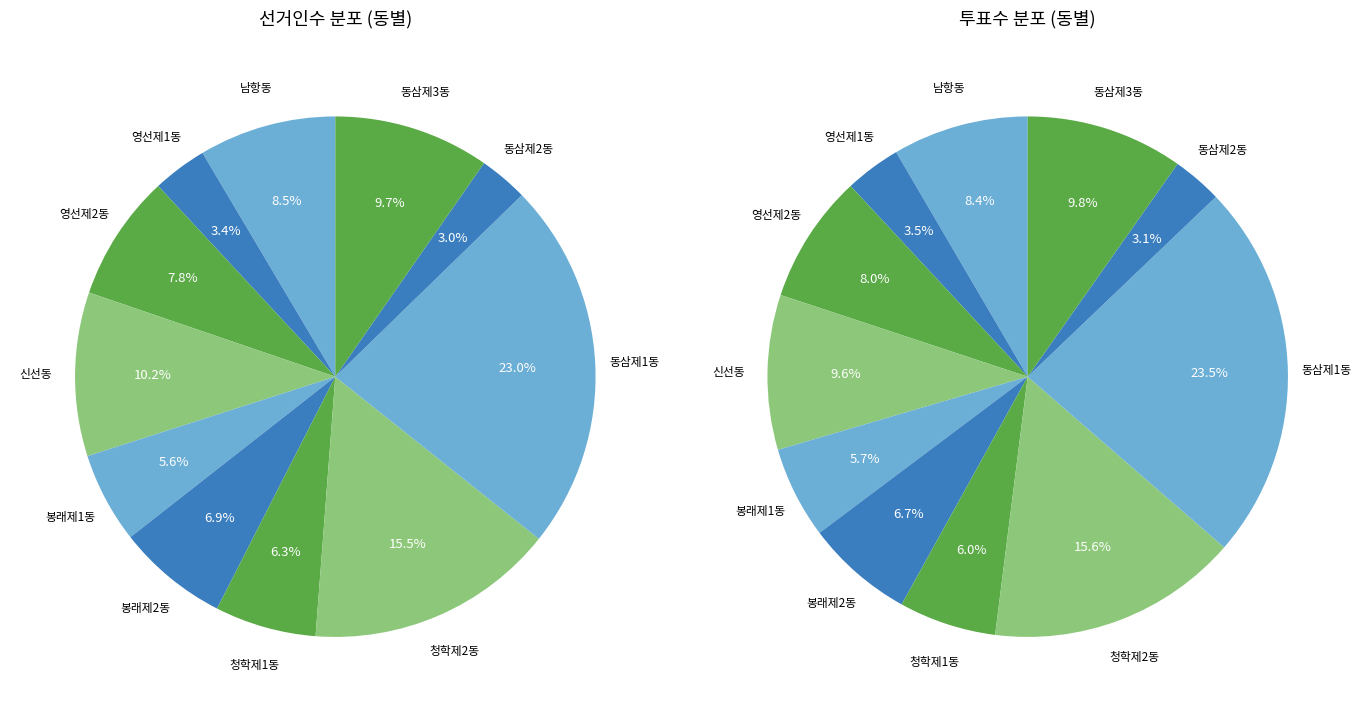

What is the largest slice in the pie chart?

동삼제1동